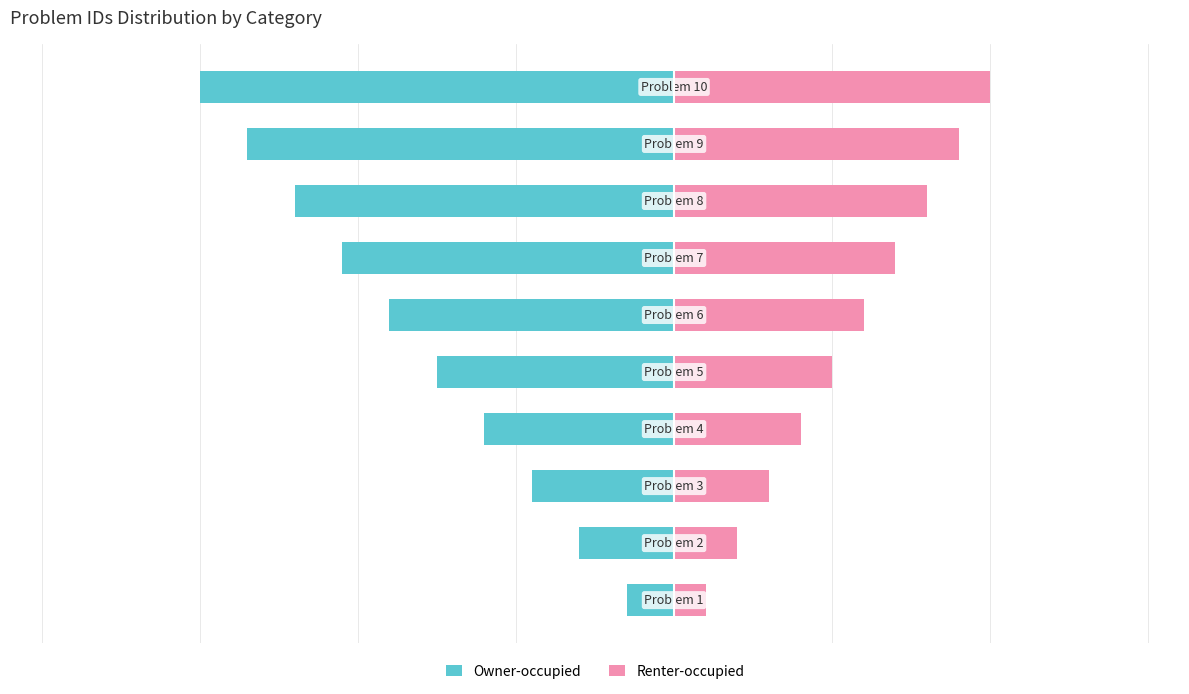

What is the difference between the Renter-occupied values at 6 and 5?

0.4